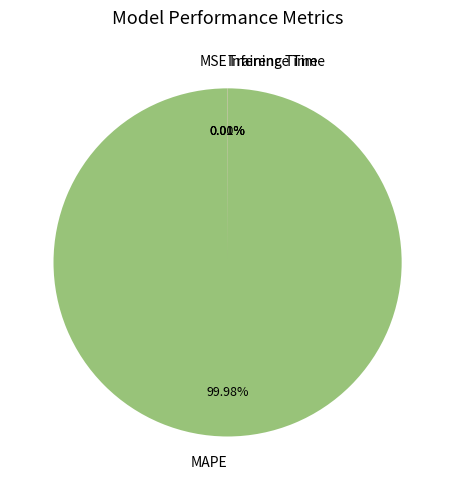

To the nearest percent, what portion does MAPE represent?

100%